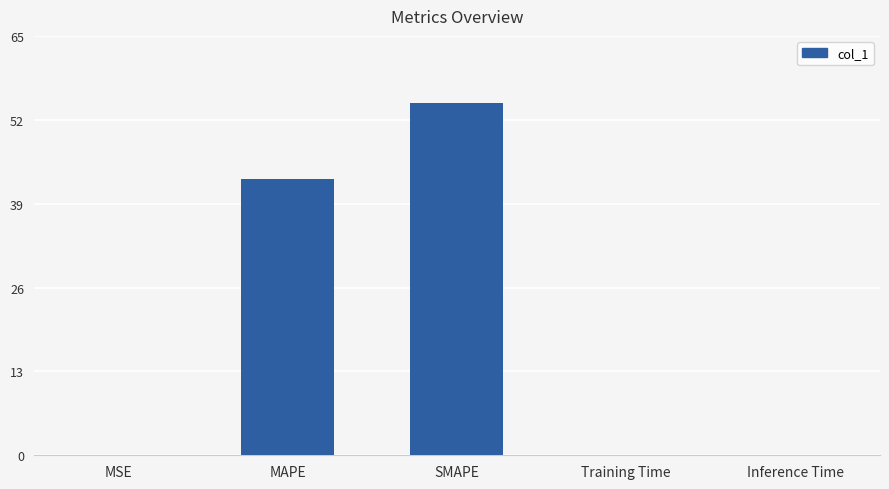

At which label is the value closest to 27?

MAPE